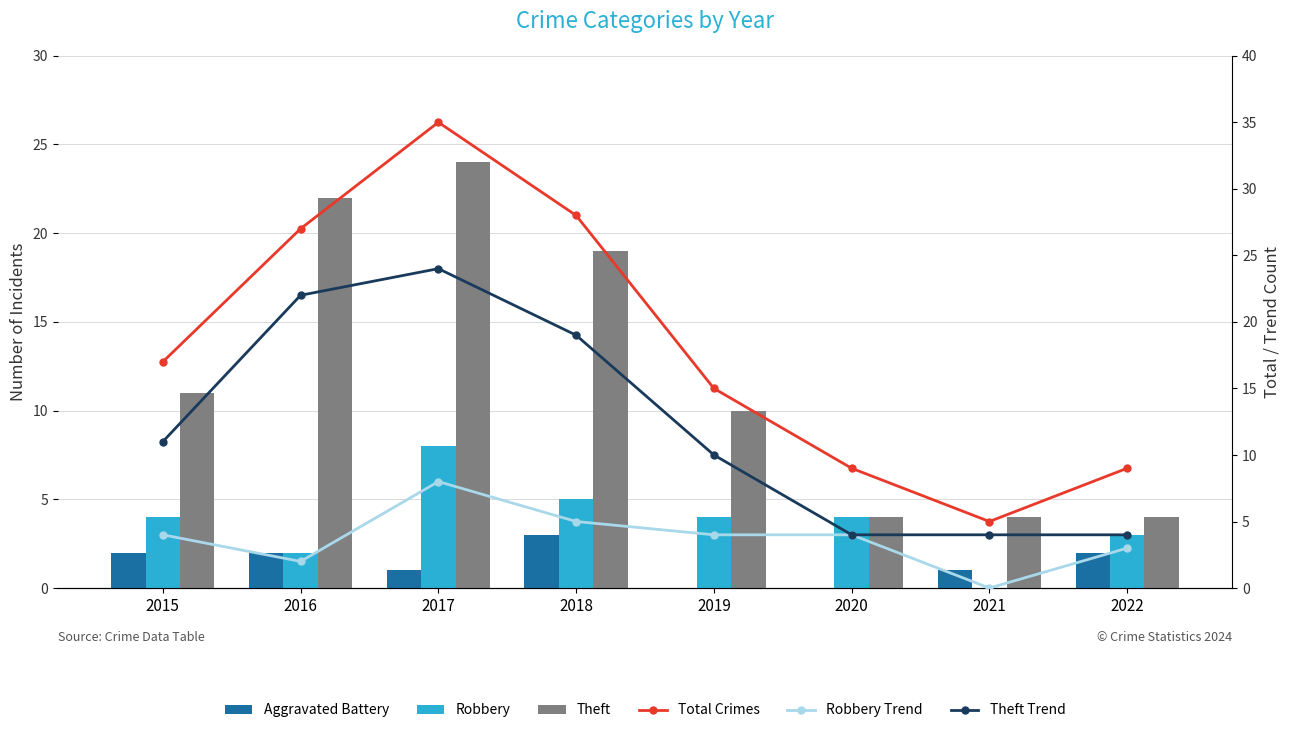

Where is Aggravated Battery nearest to the value 1?

2017